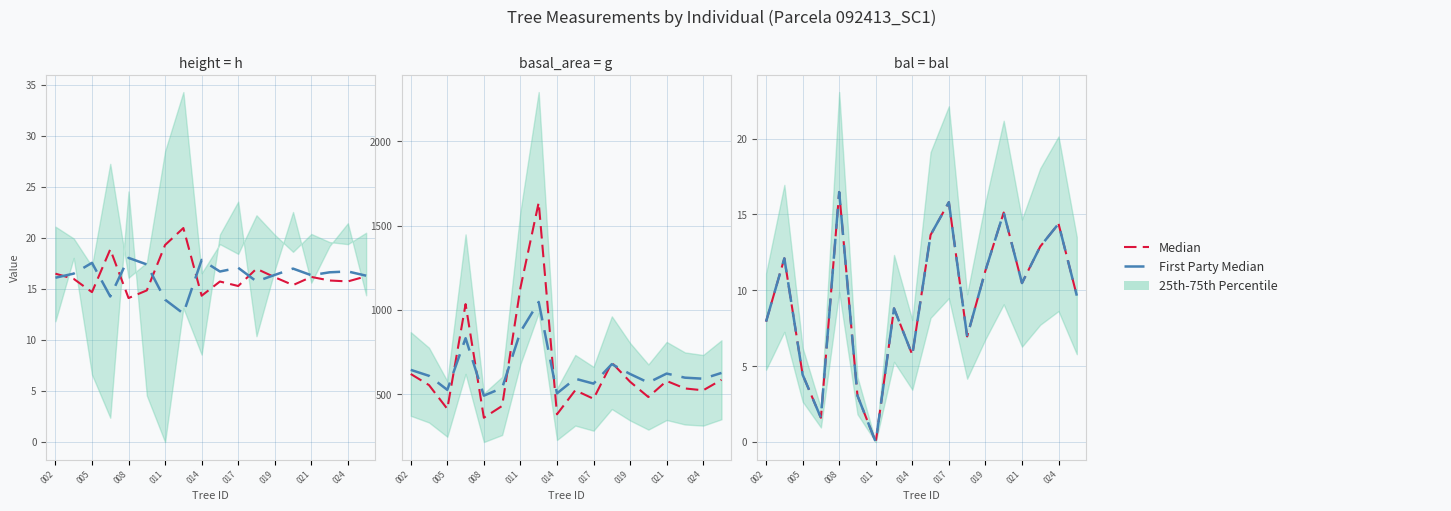

At which label is First Party Median closest to 8?

002